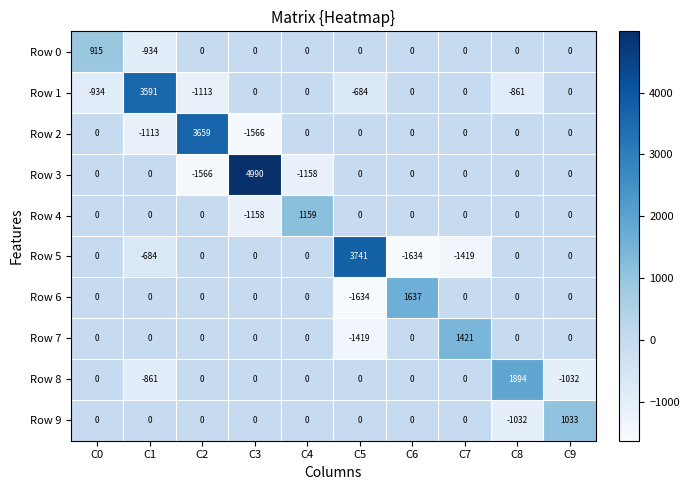

At which label does Row 0 first exceed 0?

C0